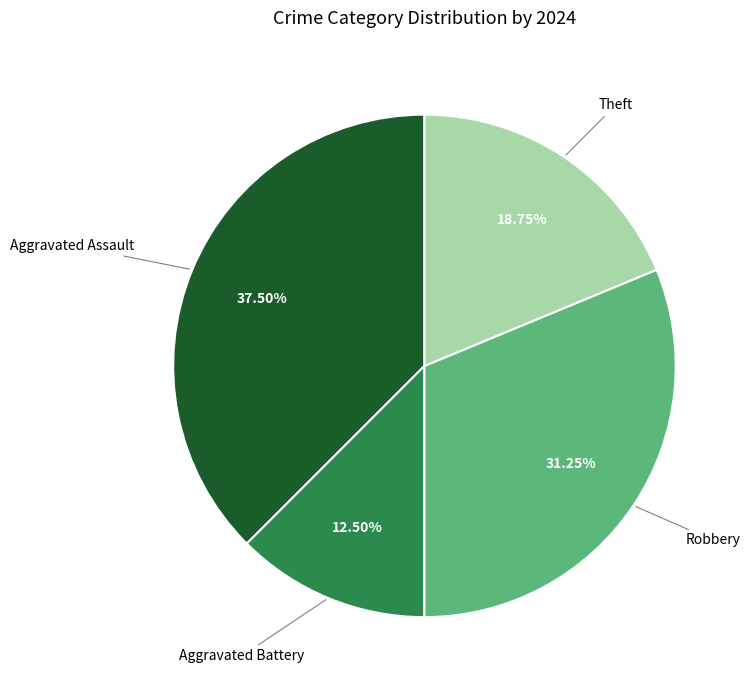

Rank the categories by value from lowest to highest.

Aggravated Battery, Theft, Robbery, Aggravated Assault